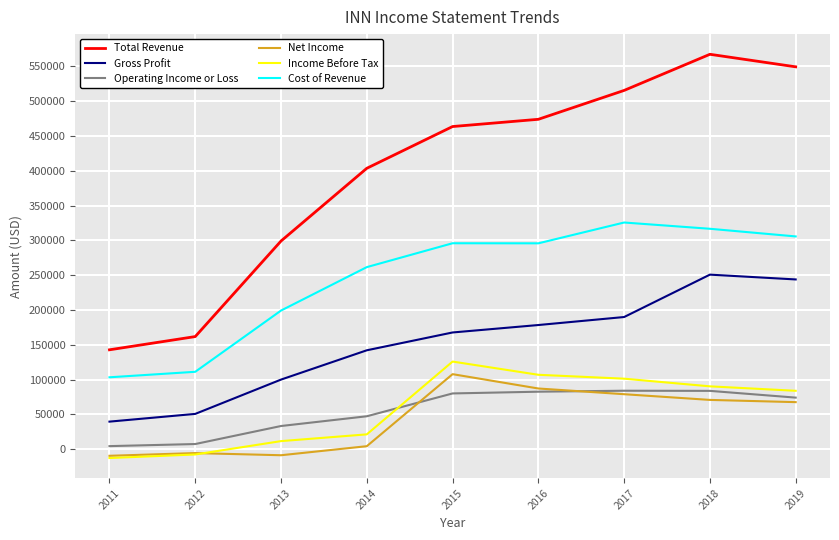

What is the sum of all Net Income values?

392000